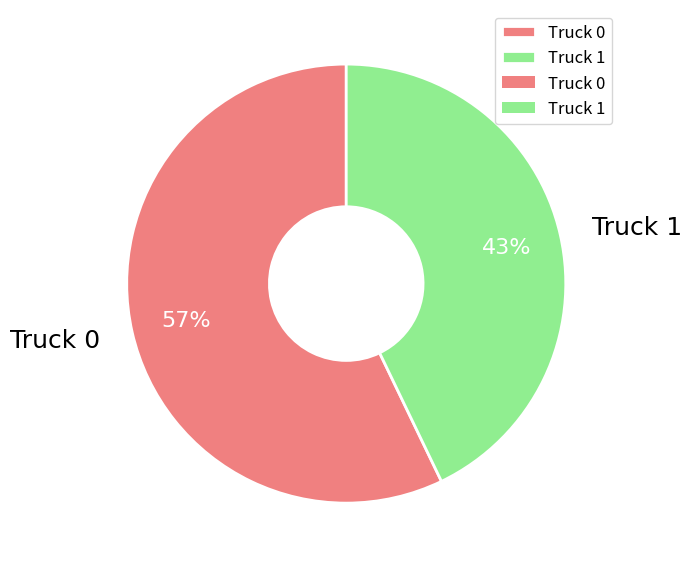

What percentage is the Truck 1 slice, to the nearest percent?

43%